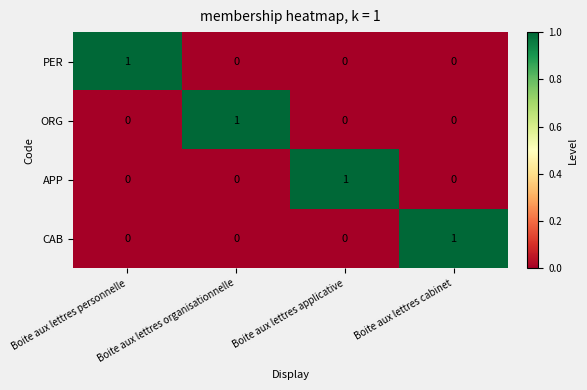

At which label does PER reach its peak?

Boite aux lettres personnelle